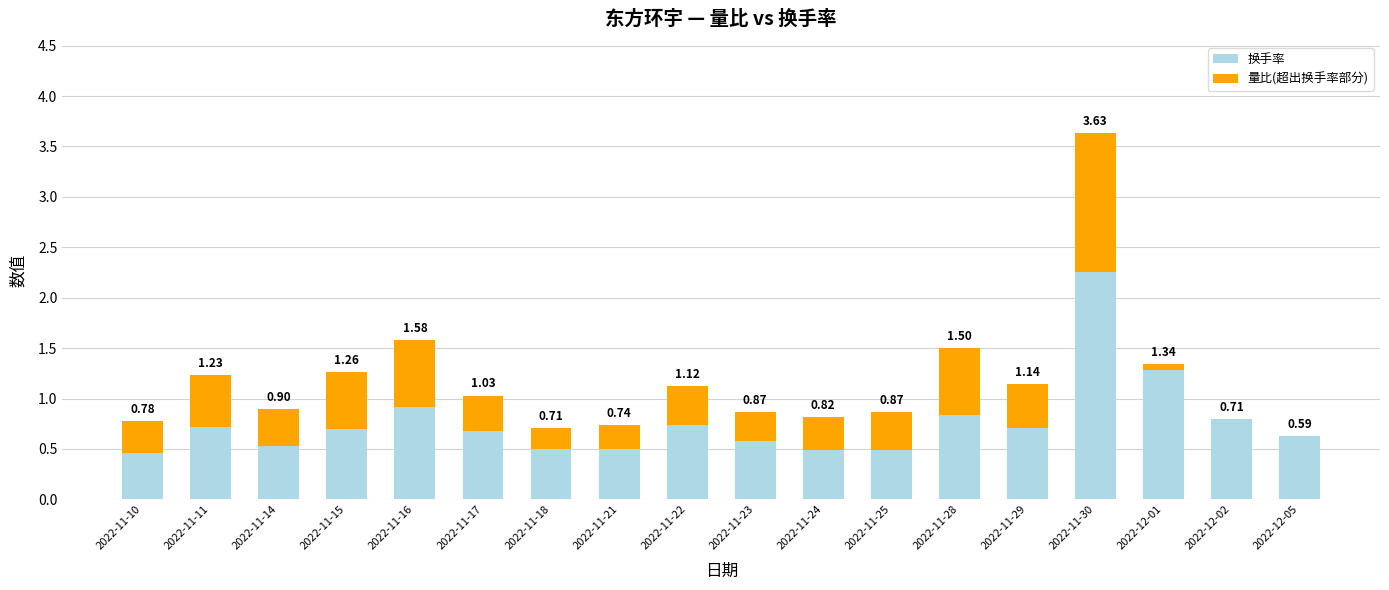

Count the number of data series in this chart.

2